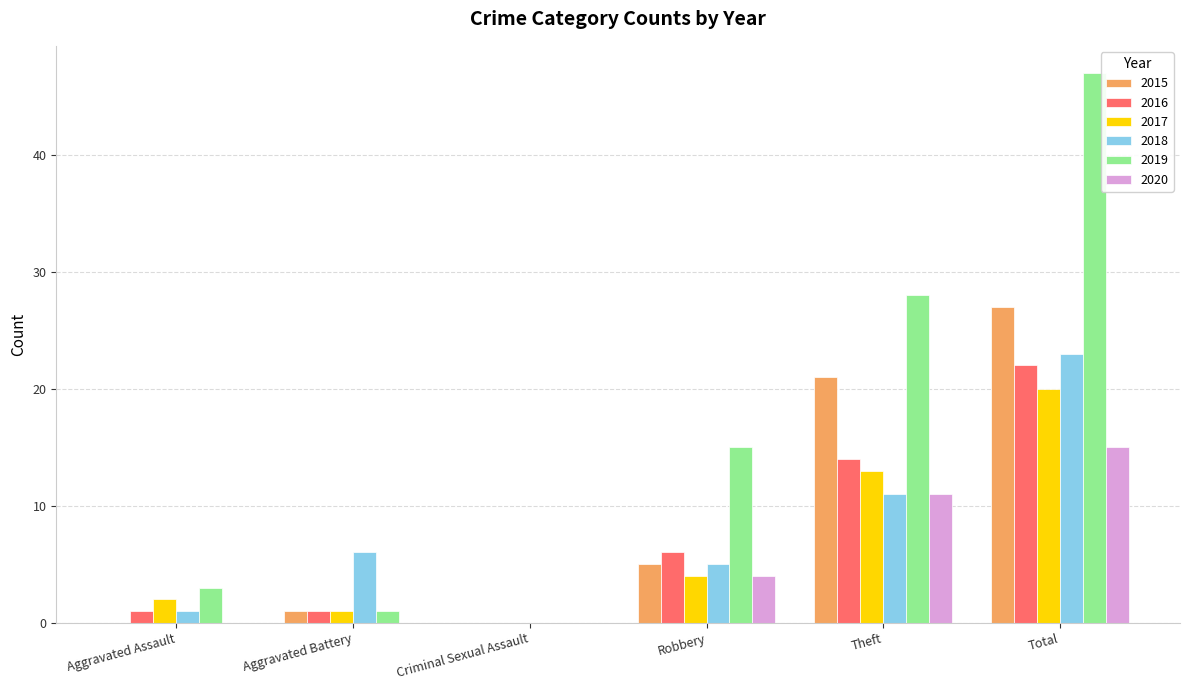

What are all the series names shown in the legend?

2015, 2016, 2017, 2018, 2019, 2020